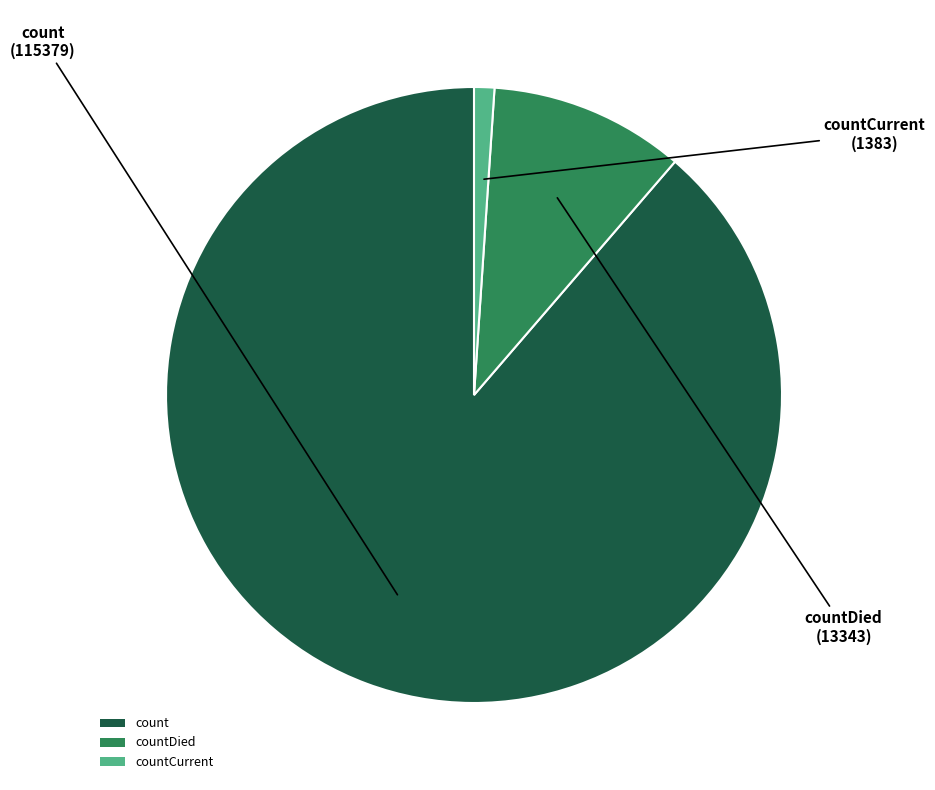

How many segments does this pie chart have?

3